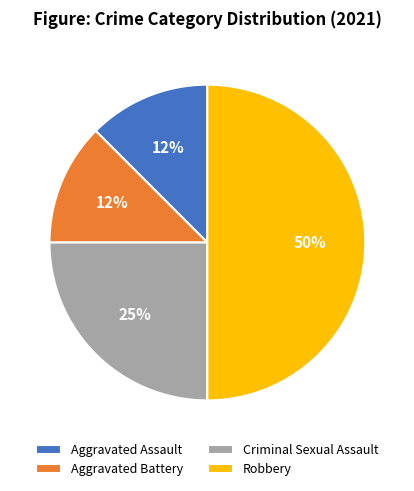

What is the largest slice in the pie chart?

Robbery